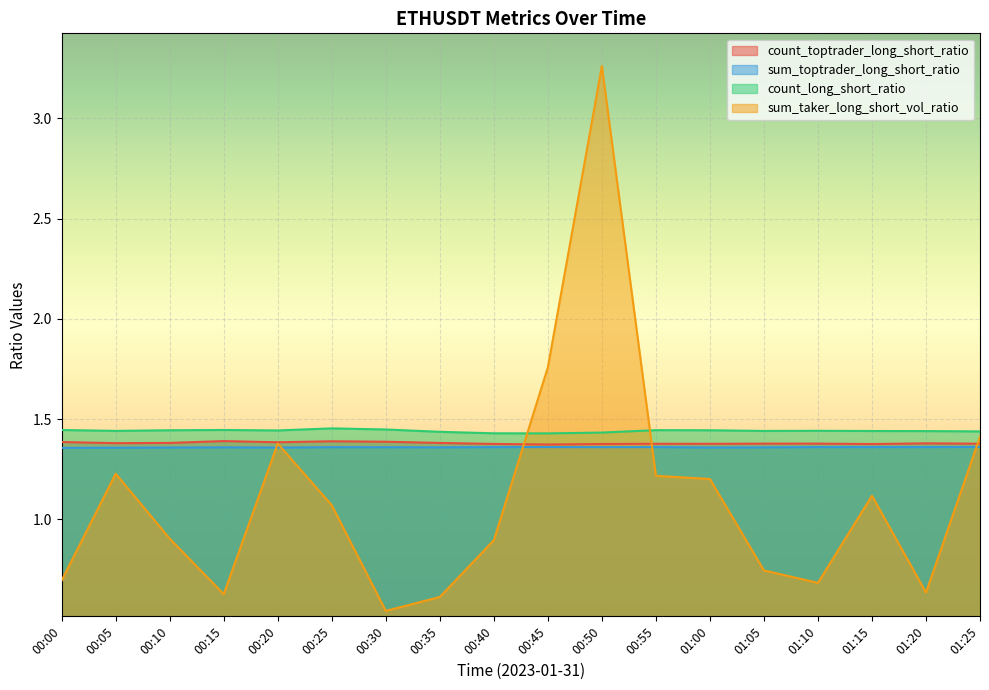

At which category does count_toptrader_long_short_ratio reach its first local peak?

00:15